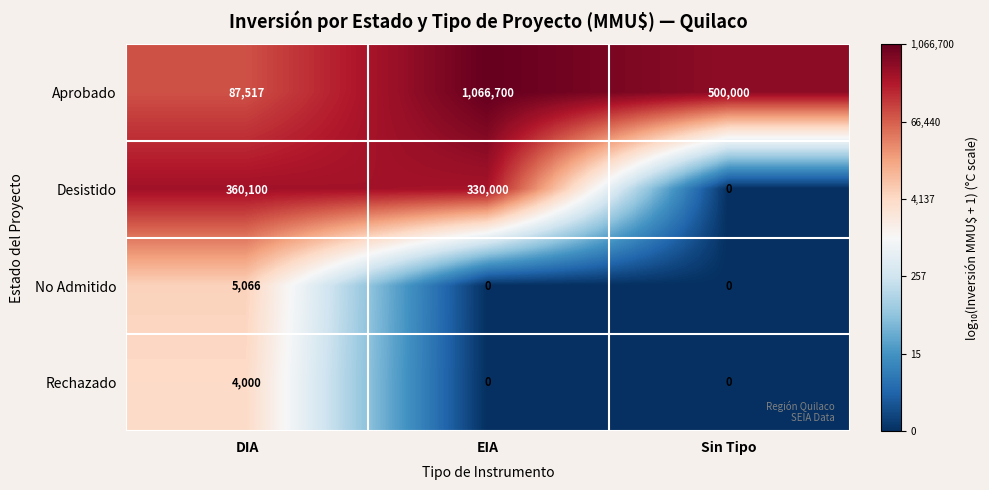

At which category is the sum across all series the highest?

EIA